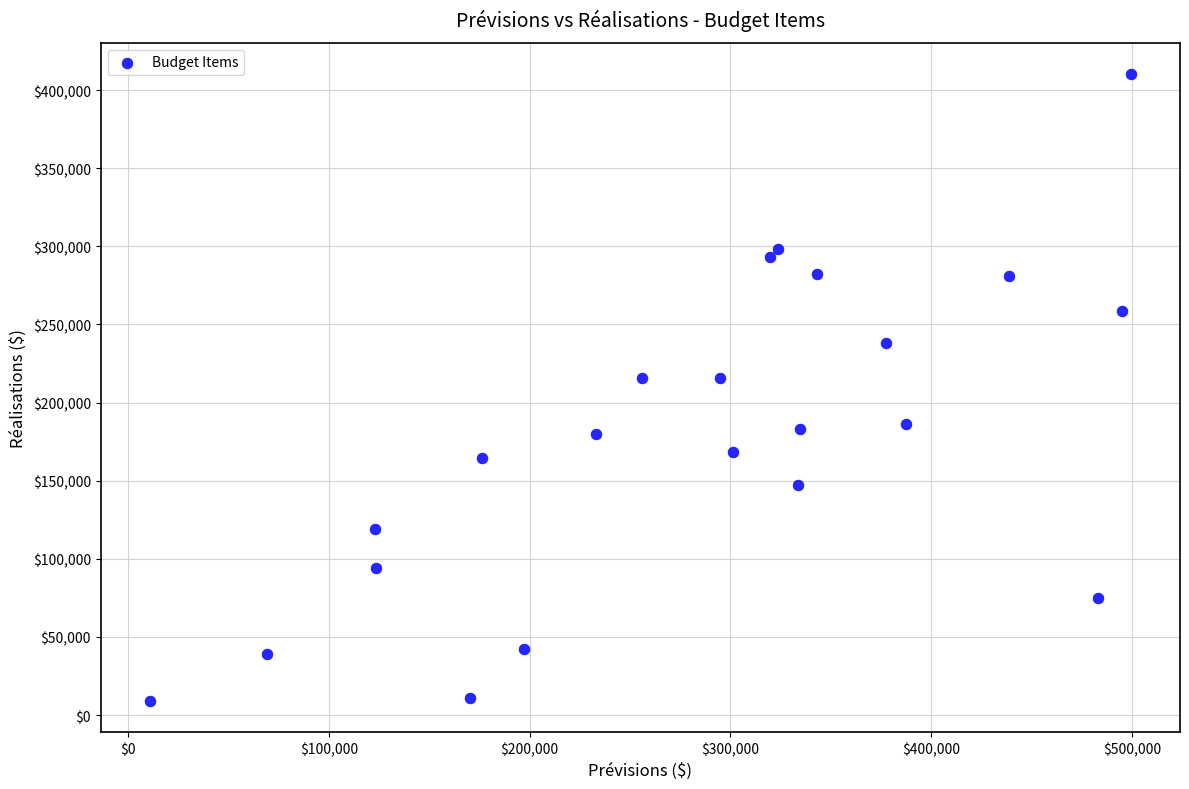

What is the range of Y values (max minus min)?

400936.9